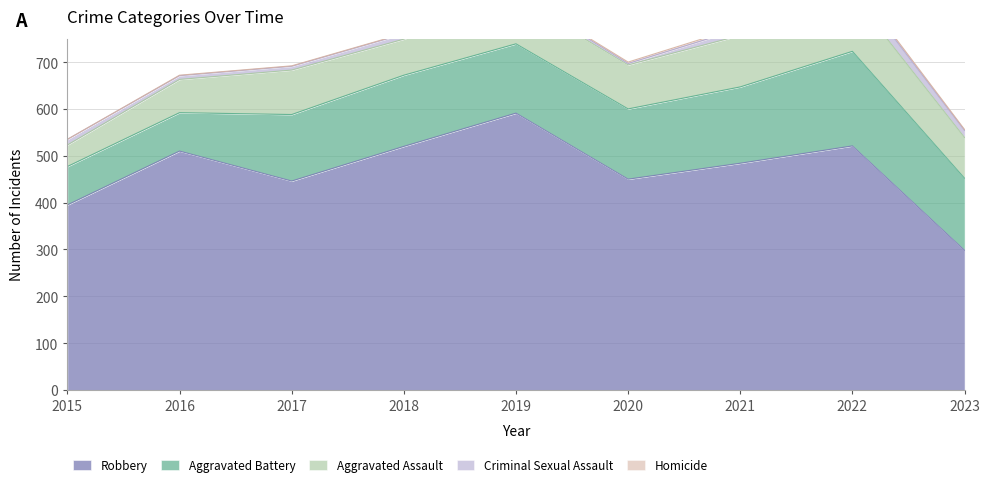

How many interior local peaks does the Aggravated Assault series have?

3